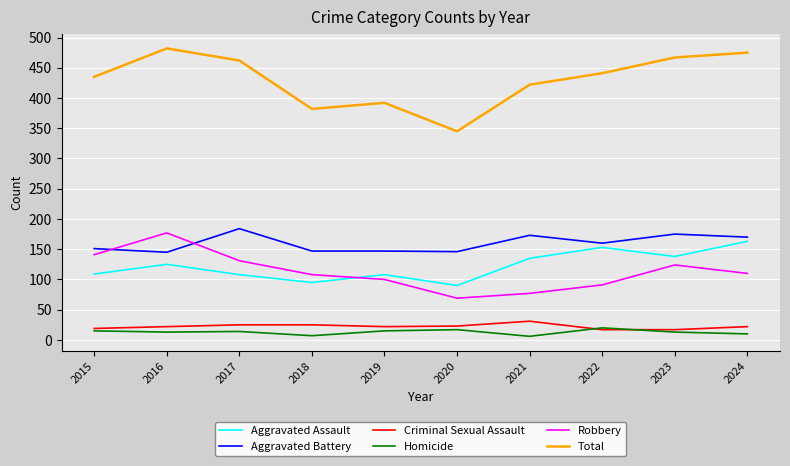

True or false: Aggravated Assault has more than 0 interior local peaks.

True